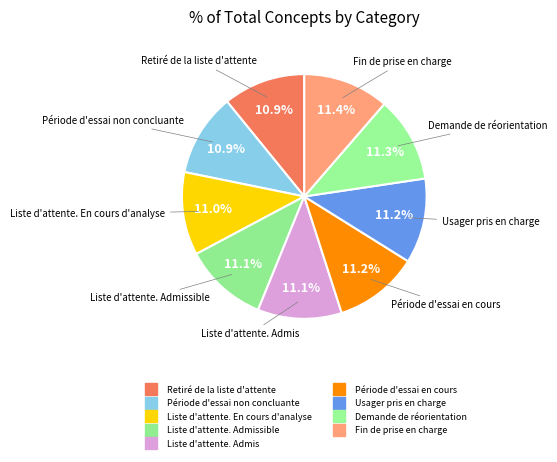

Rank the categories by value from highest to lowest.

Fin de prise en charge, Demande de réorientation, Usager pris en charge, Période d'essai en cours, Liste d'attente. Admis, Liste d'attente. Admissible, Liste d'attente. En cours d'analyse, Période d'essai non concluante, Retiré de la liste d'attente